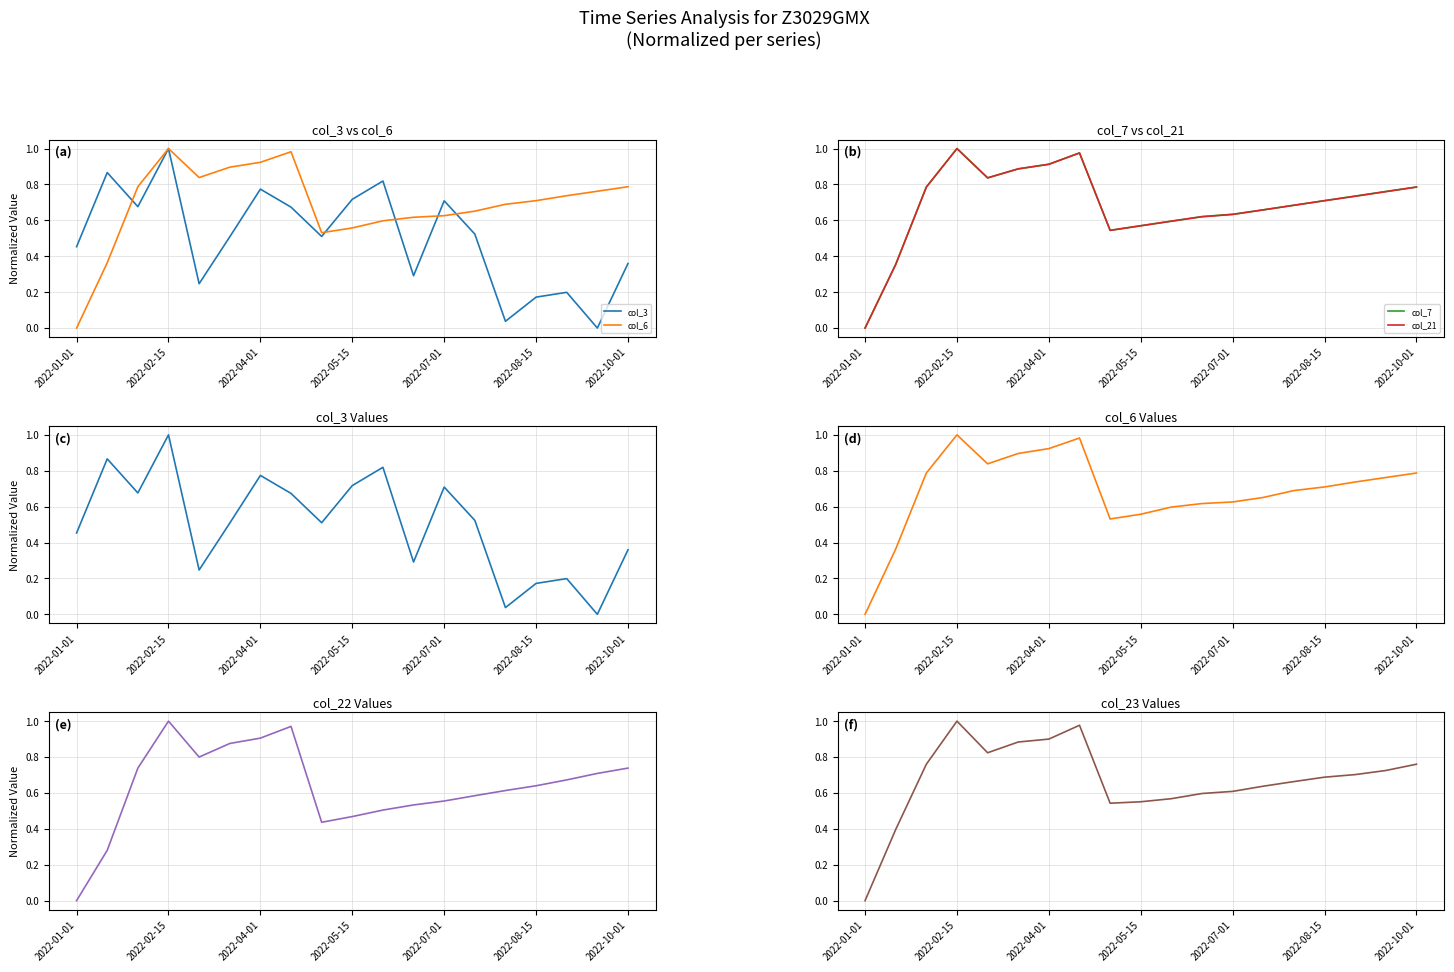

At which label does col_21 reach its minimum?

2022-01-01